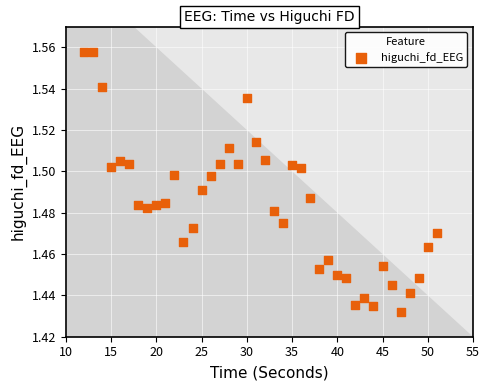

What is the range of X values (max minus min)?

39.0